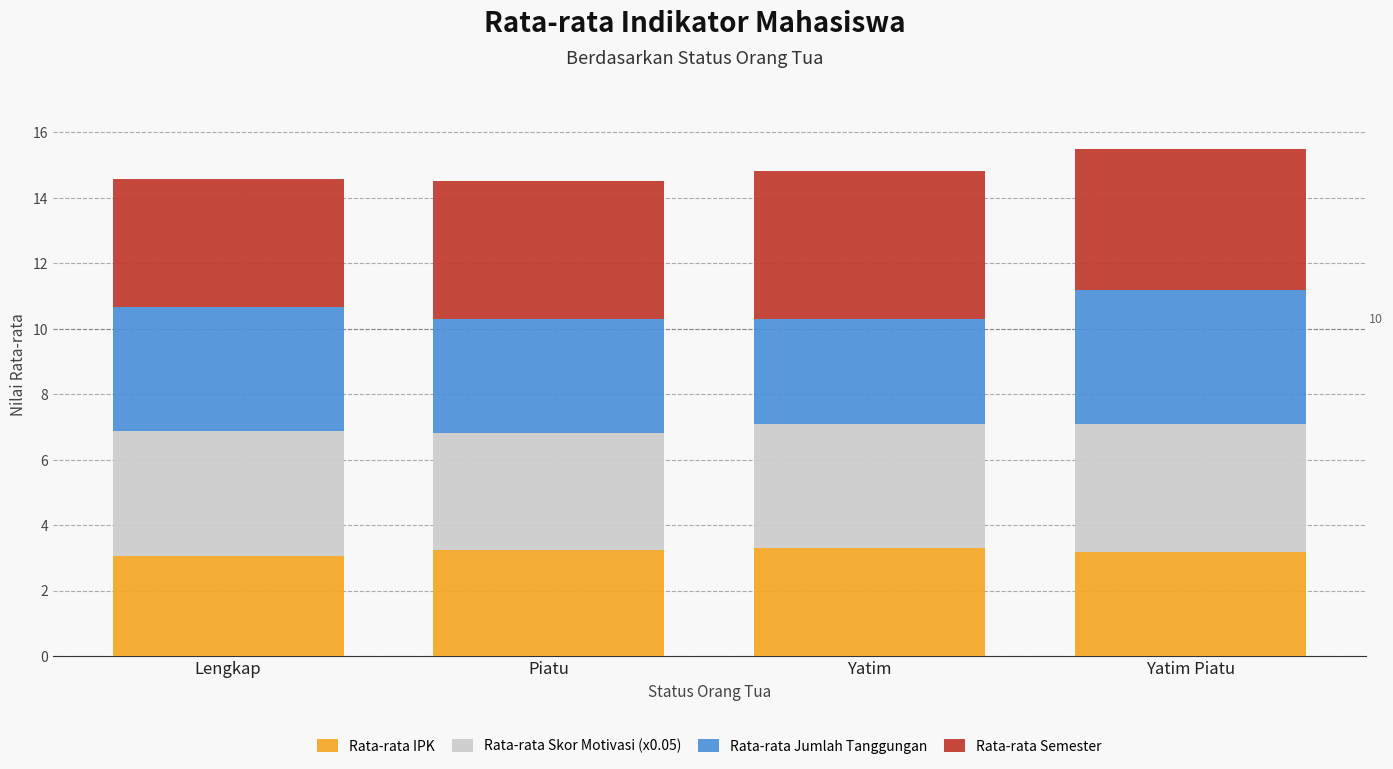

What is the sum of all Rata-rata IPK values?

12.8